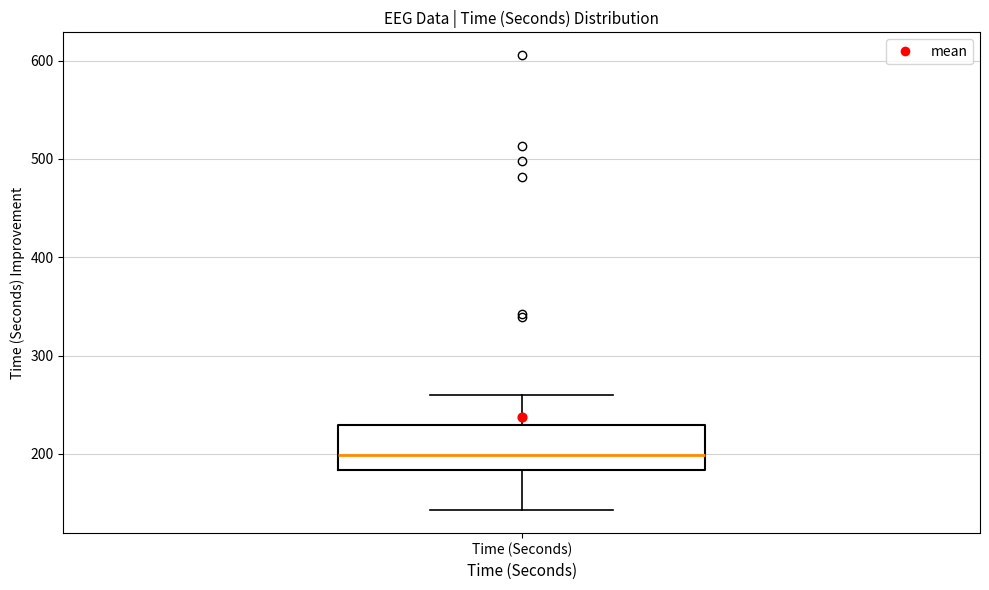

Read this box plot against the y-axis: the position of the median line, the range covered by the box, and the ends of both whiskers. The values are not printed on the chart, so give them approximately, as read against the axis.

median 200, box 180 to 230, whiskers 140 to 260